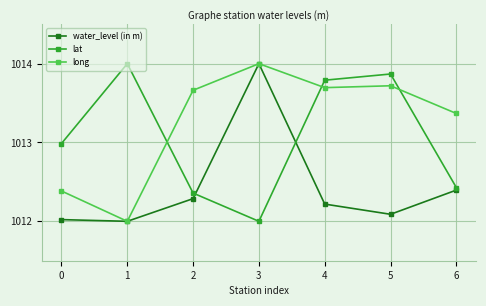

Rank the series by their average value, from lowest to highest.

water_level (in m), lat, long